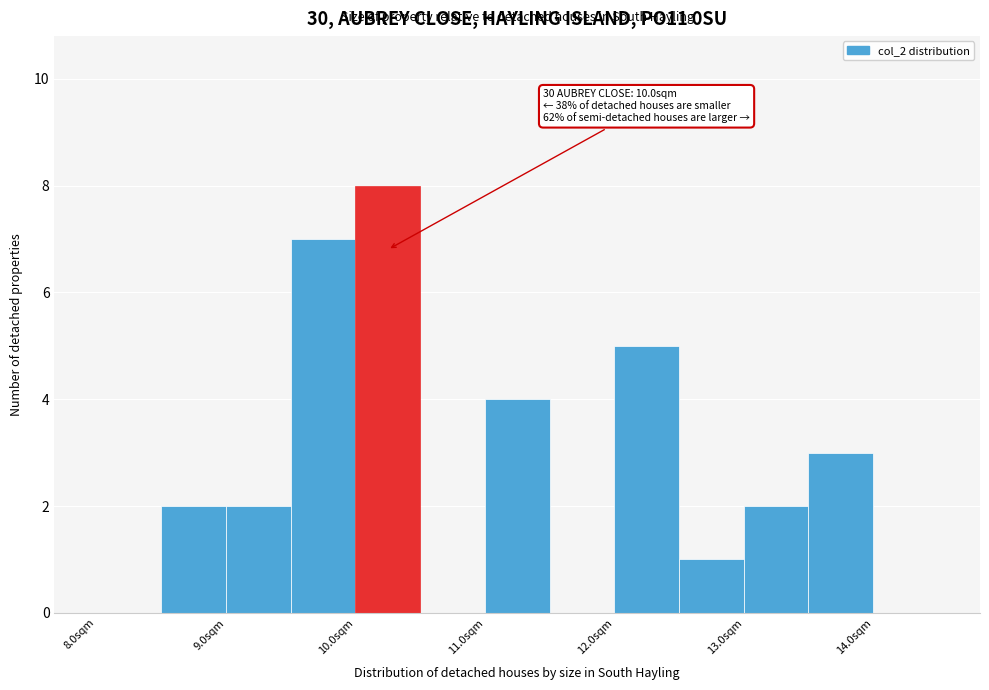

Over which range of the x-axis is the bar tallest?

10.0 to 10.5